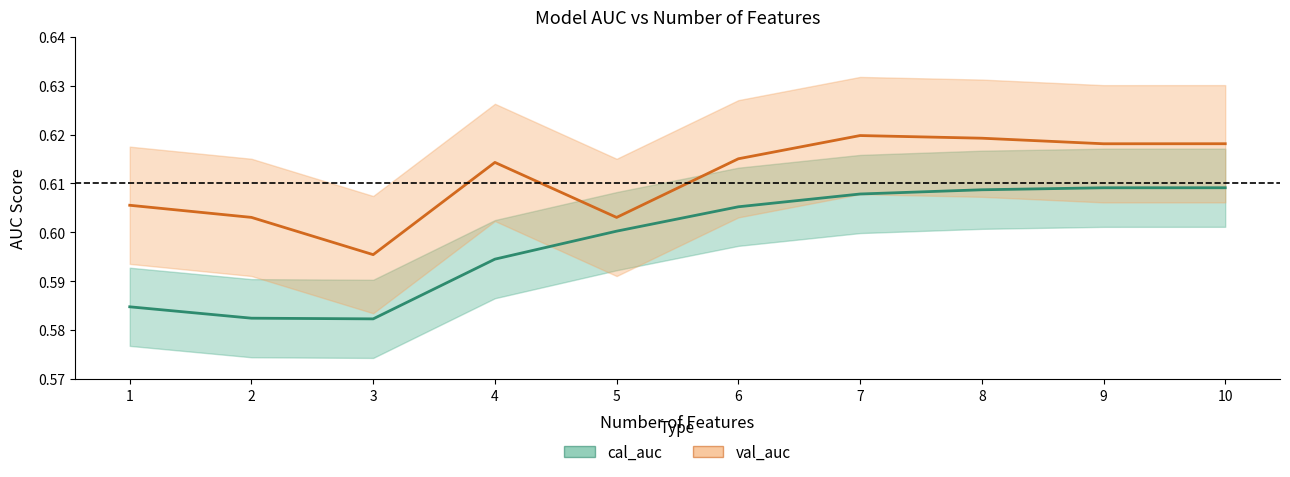

Which series changed the most between 4 and 9?

cal_auc